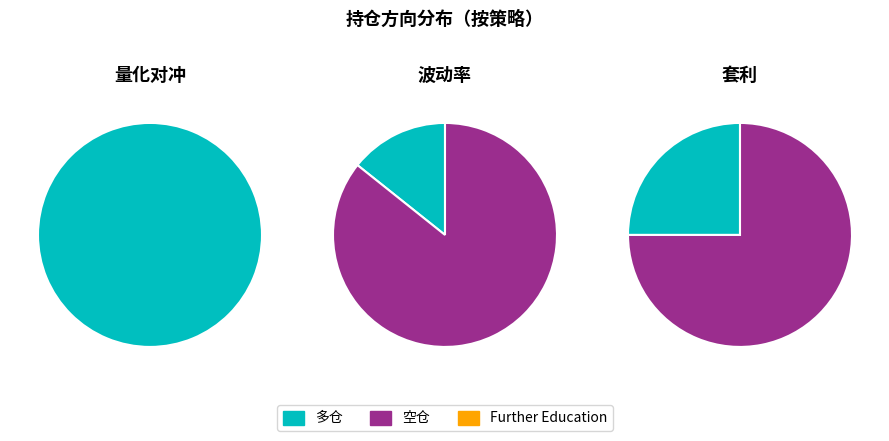

What is the largest slice in the pie chart?

空仓